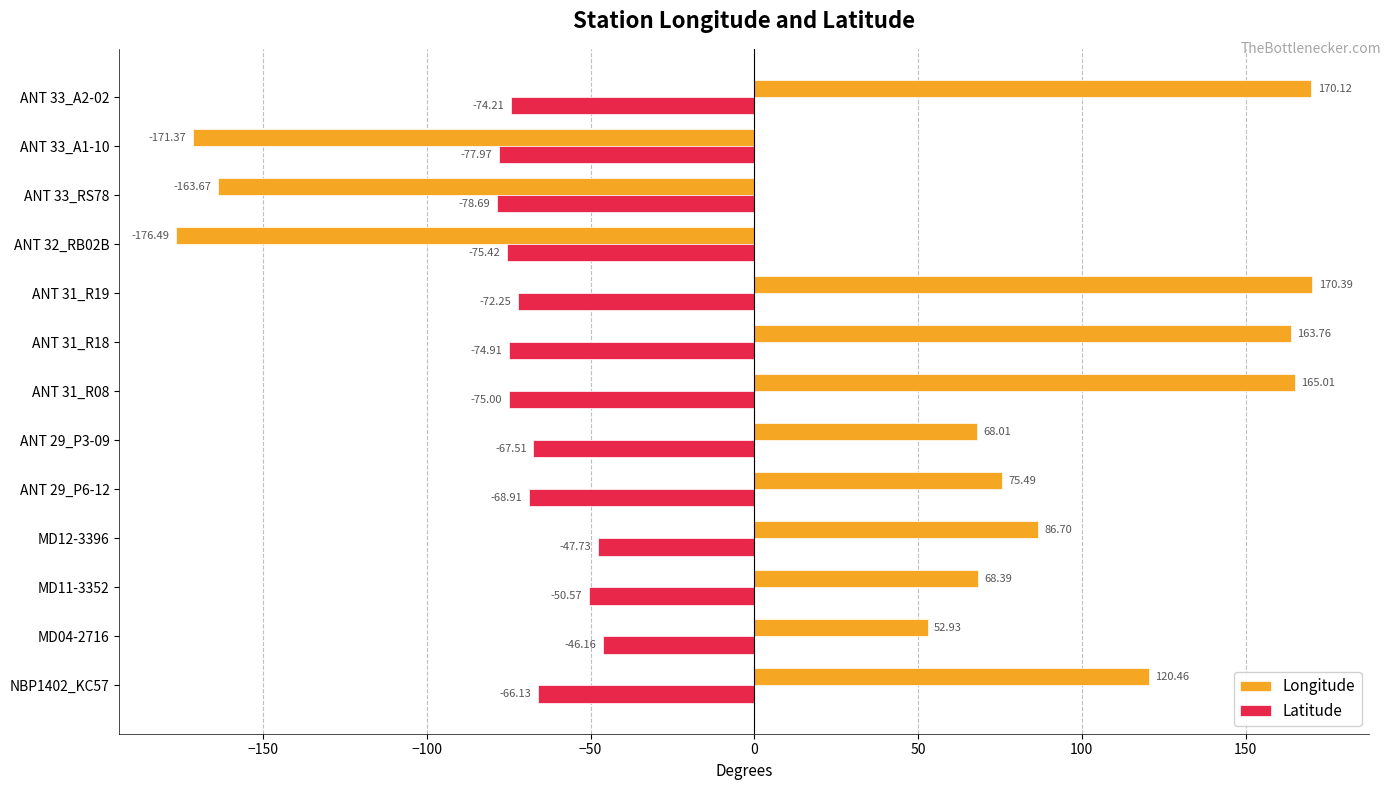

Is the value of Latitude at ANT 29_P6-12 greater than the value of Longitude at ANT 29_P6-12?

No